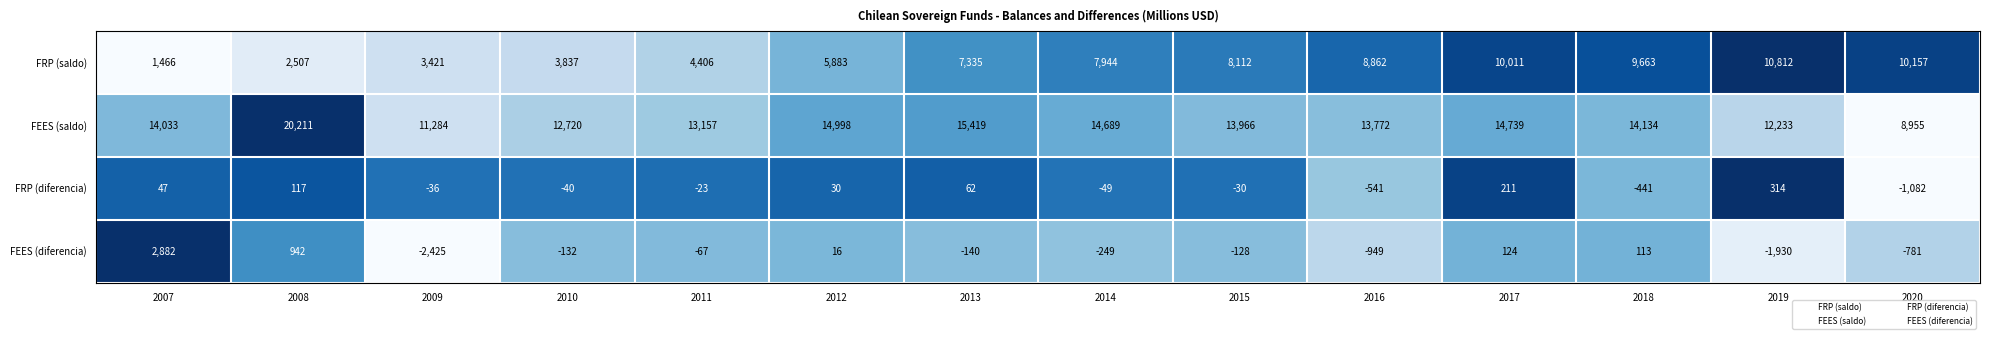

What is the spread (max minus min) of values at 2018?

14575